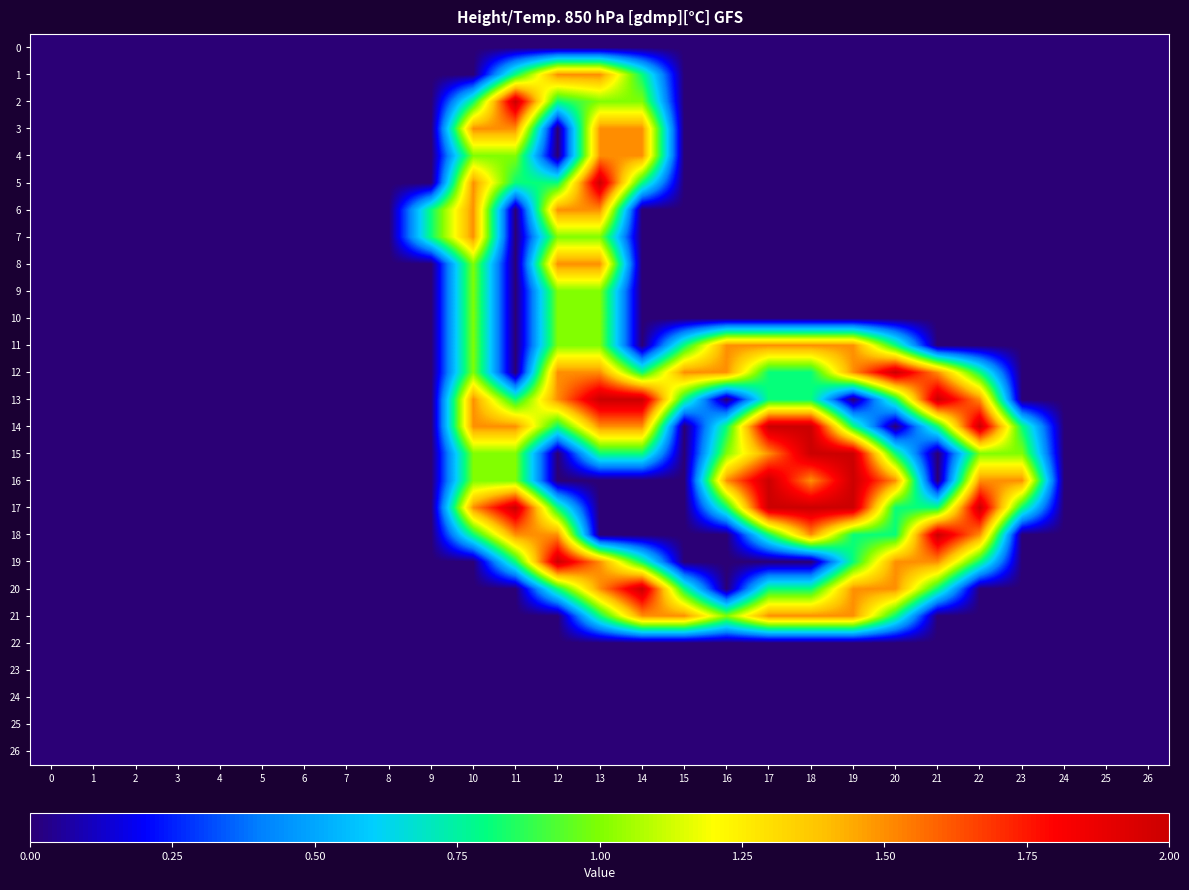

What is the total value across all series at 14?

15.1